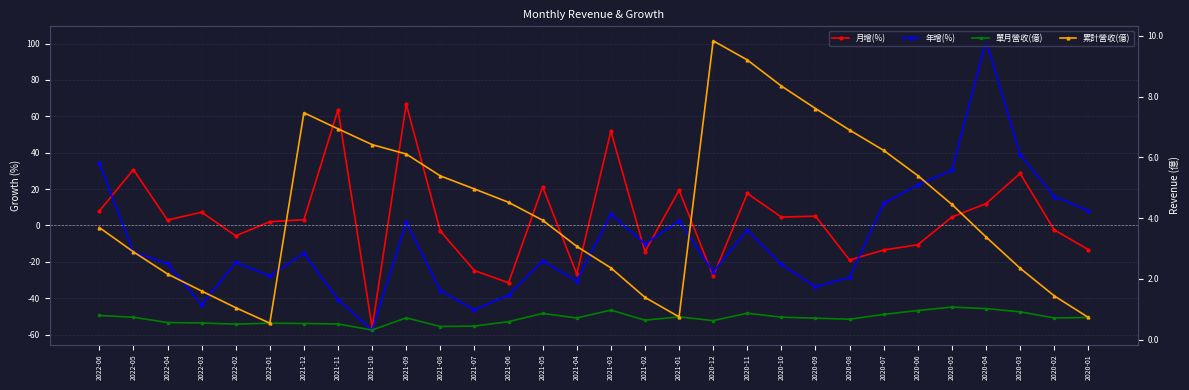

Is it true that 單月營收(億) equals 1.4 at 2020-07?

False